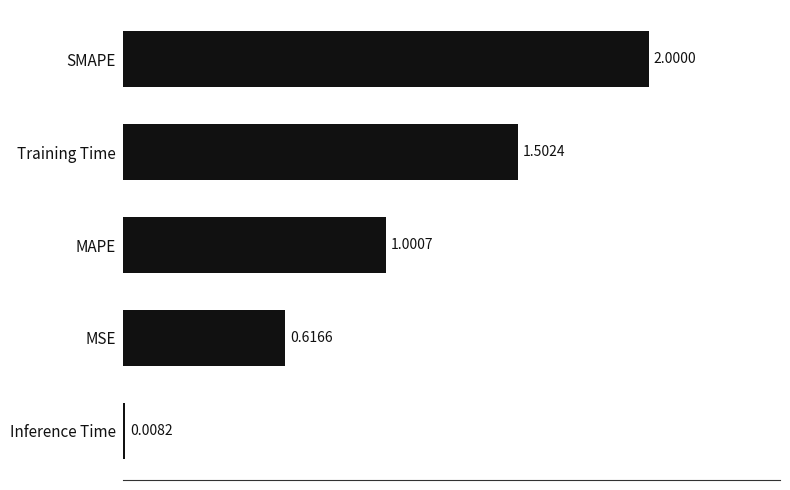

At which label is the value closest to 1?

MAPE